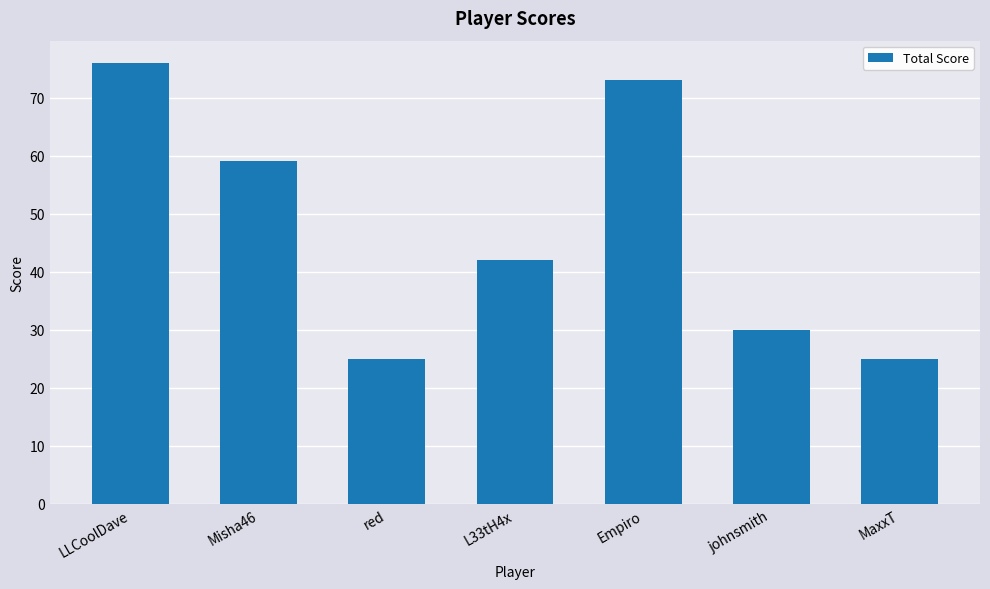

What is the change in value from Empiro to MaxxT?

-48